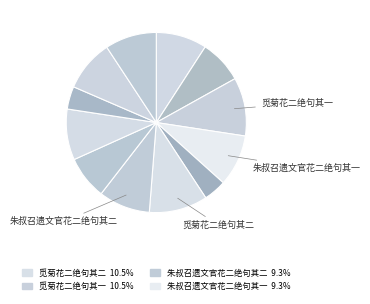

How many segments does this pie chart have?

12